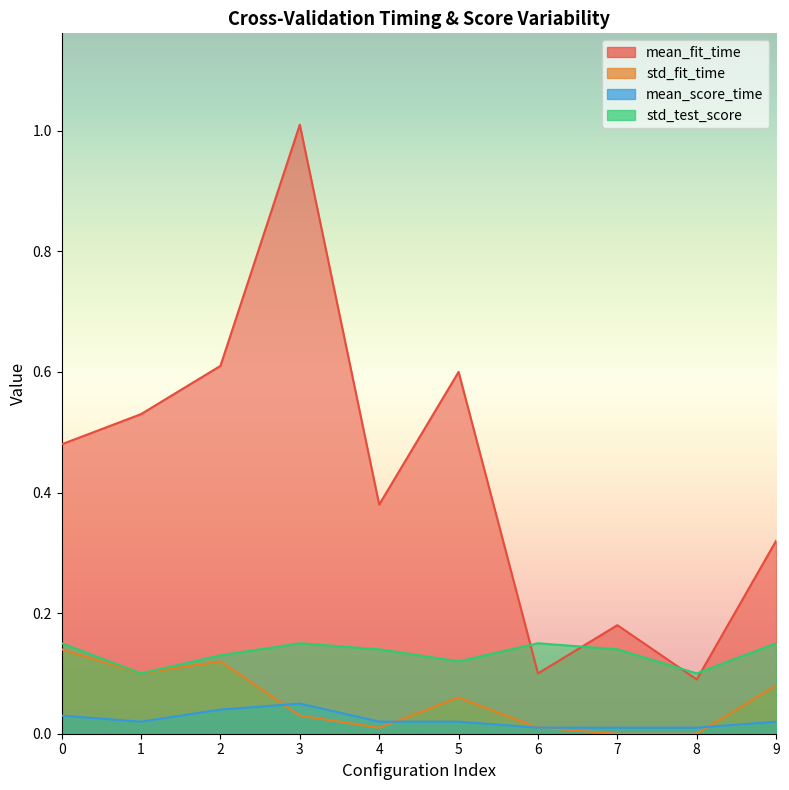

How many lines are shown in the chart?

4